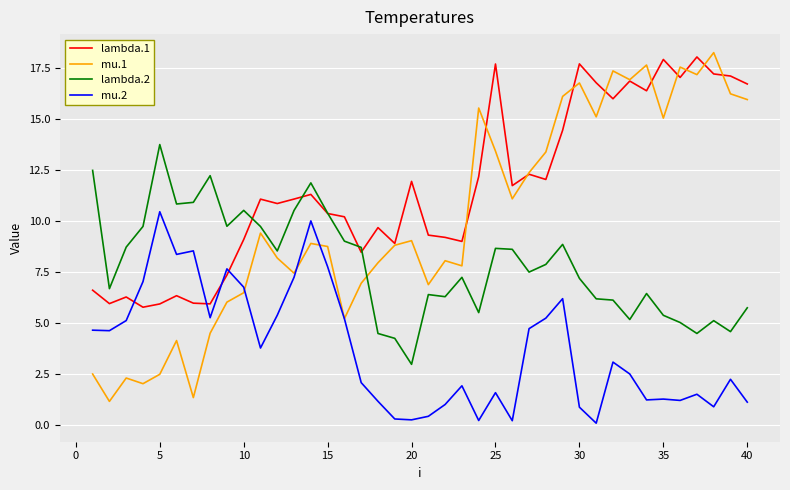

Rank the series by their average value, from lowest to highest.

mu.2, lambda.2, mu.1, lambda.1